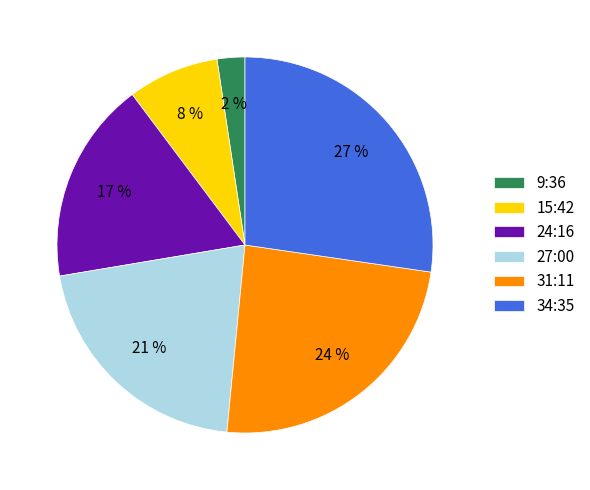

Rank the categories by value from highest to lowest.

34:35, 31:11, 27:00, 24:16, 15:42, 9:36